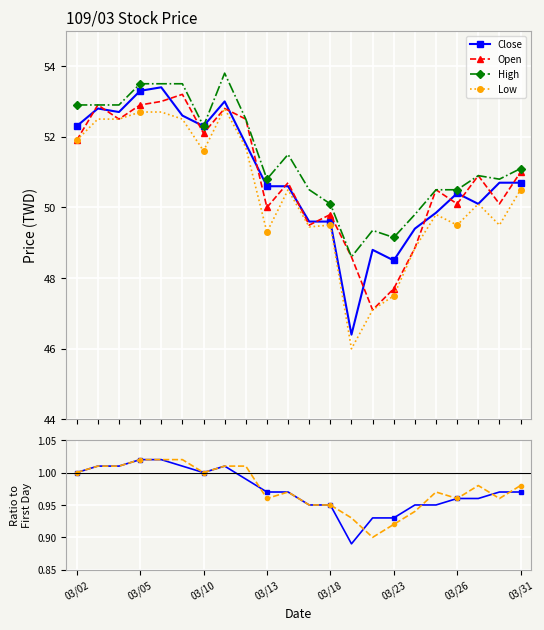

What is the value of the Open point at the 19th from the left?

50.1